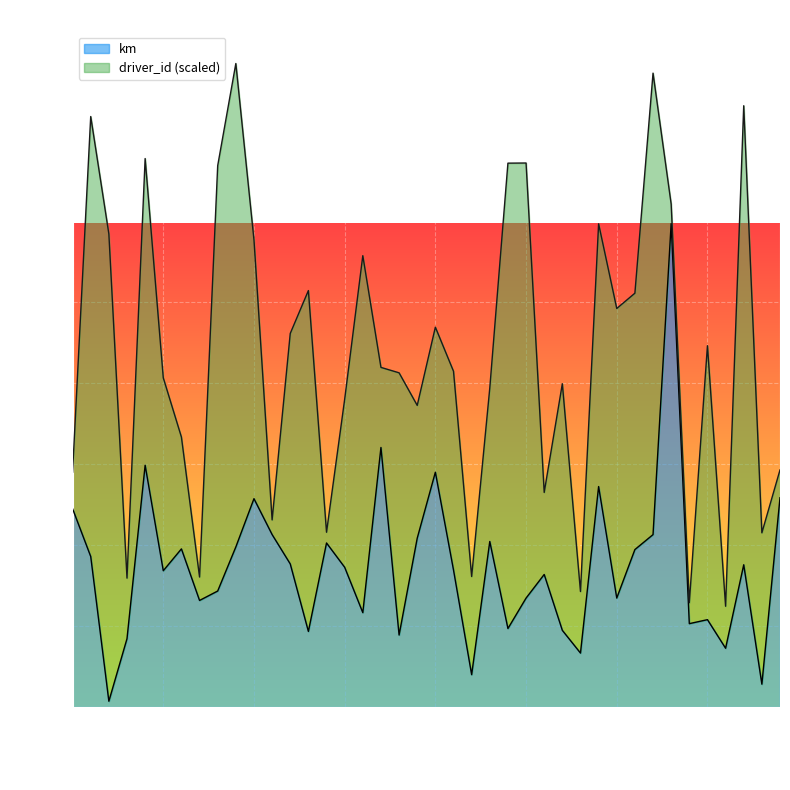

What is the maximum value for km?

1194.4